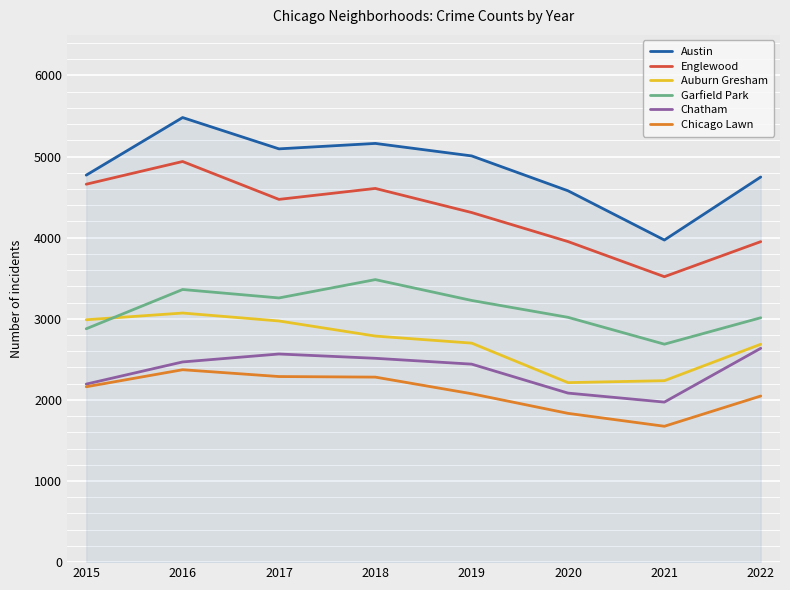

True or false: Chatham has a value of 3986 at 2016.

False